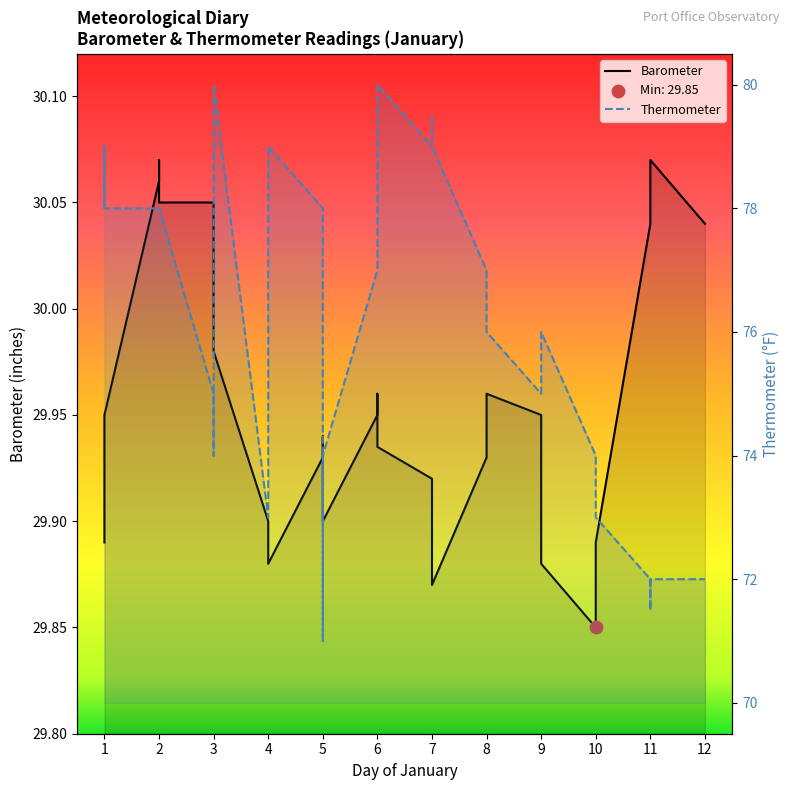

Which has a higher value, 1 or 8?

8